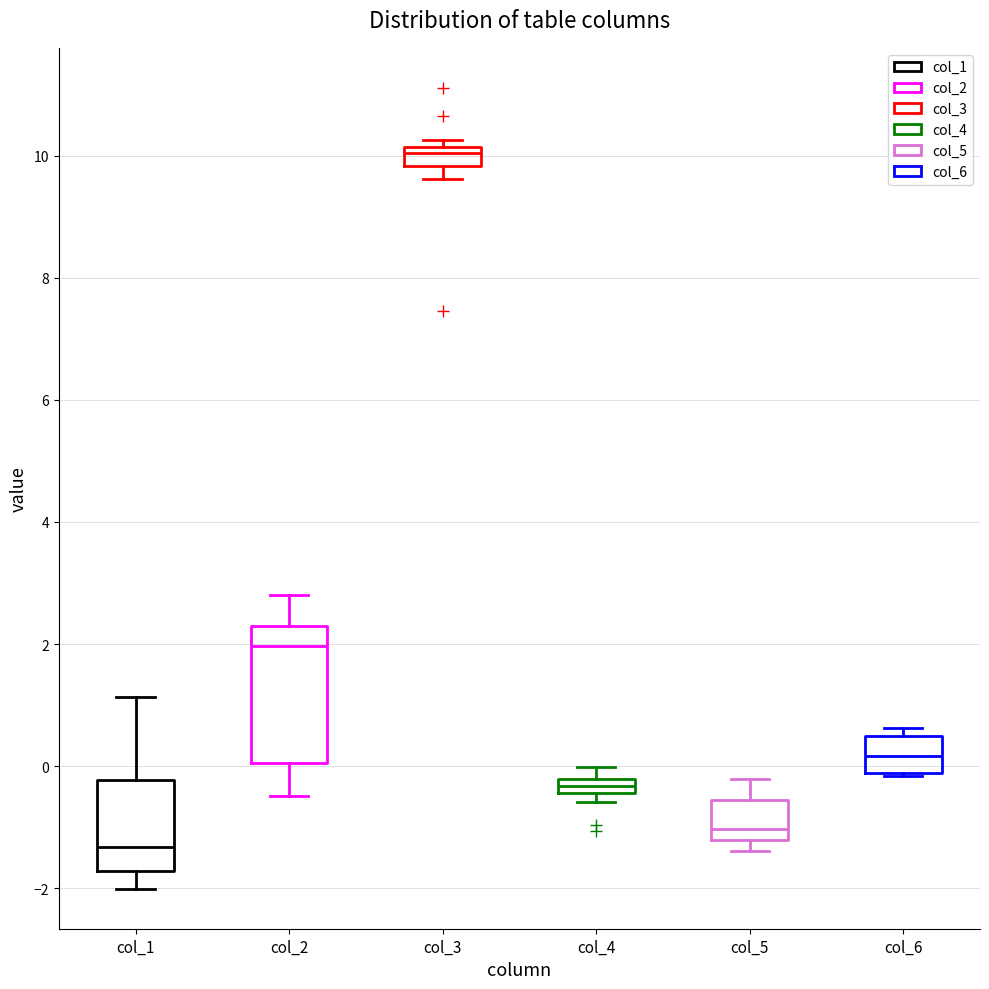

Comparing the boxes themselves (not the whiskers), which one is the tallest?

col_2